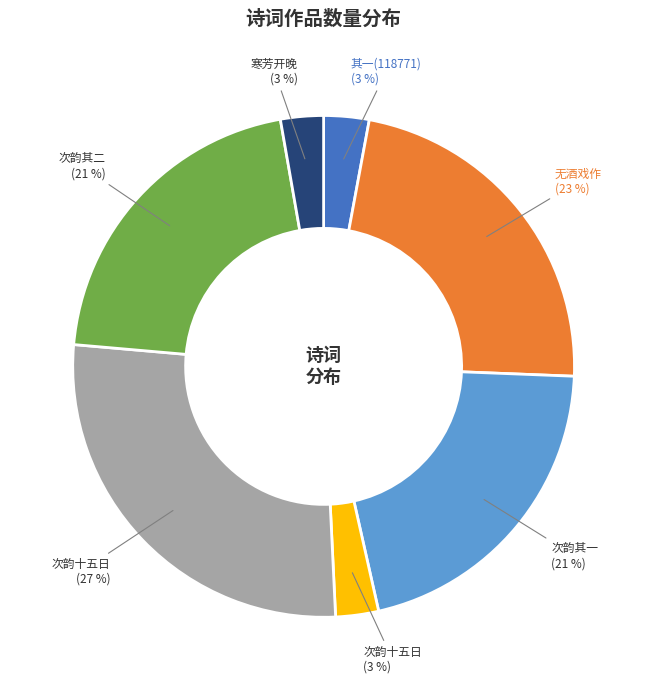

Does any single category account for the majority?

No